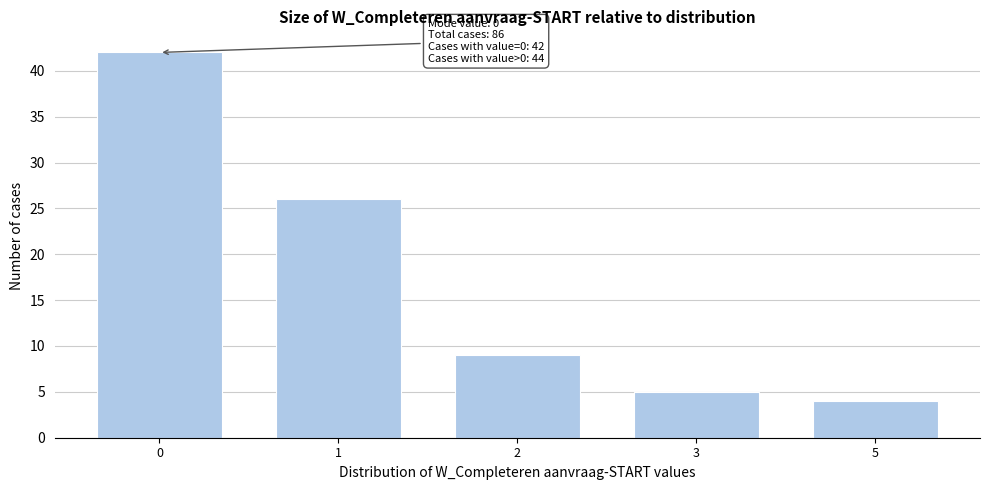

Reading left to right, transcribe all the data shown in this chart.

0=42	1=26	2=9	3=5	5=4